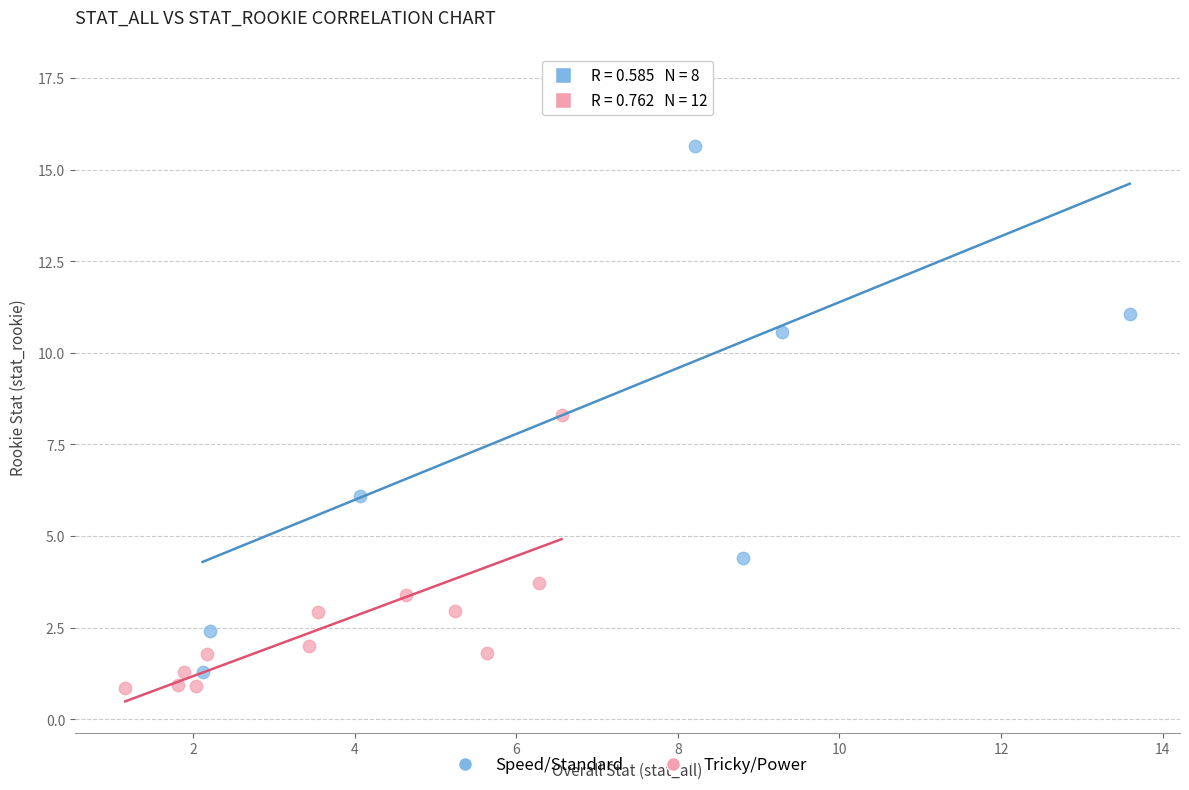

Which series reaches the minimum Y coordinate?

Tricky/Power